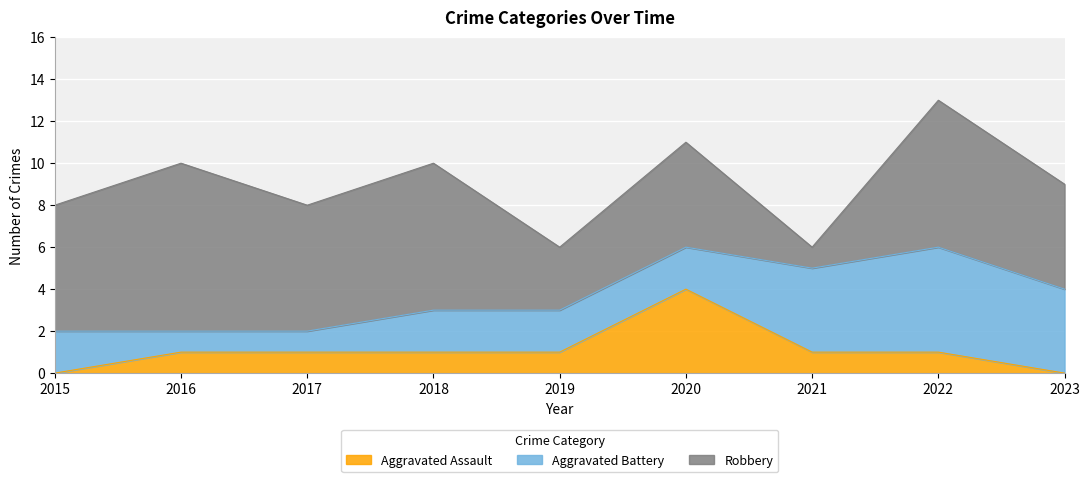

At which category is the sum across all series the highest?

2022